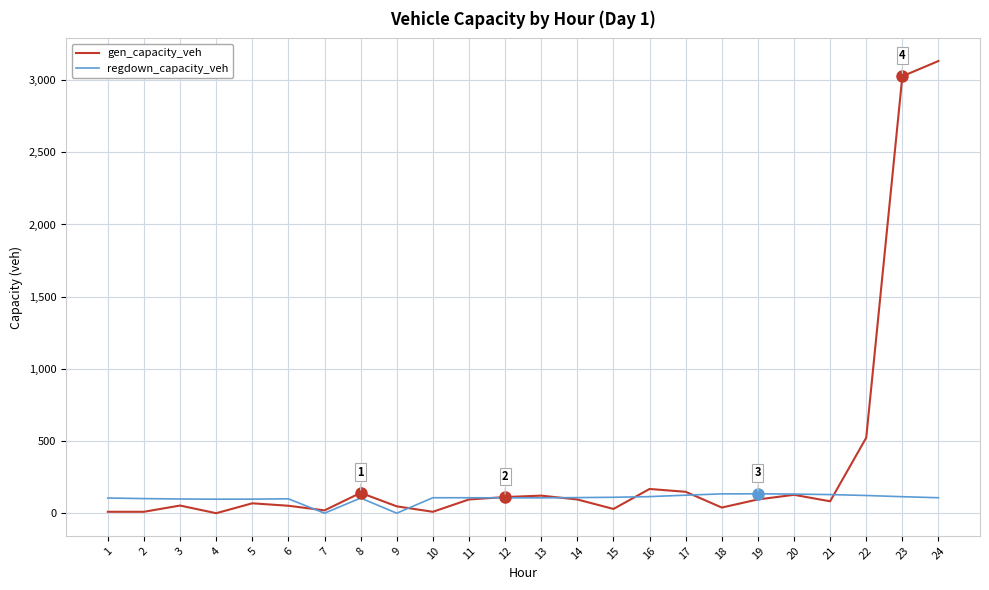

How many series are shown in this chart?

2